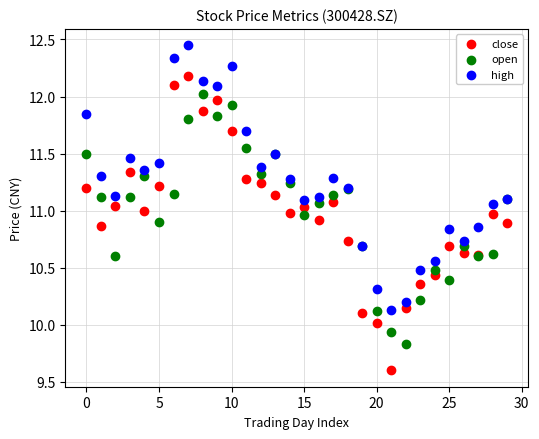

Which series contains the highest Y value?

high